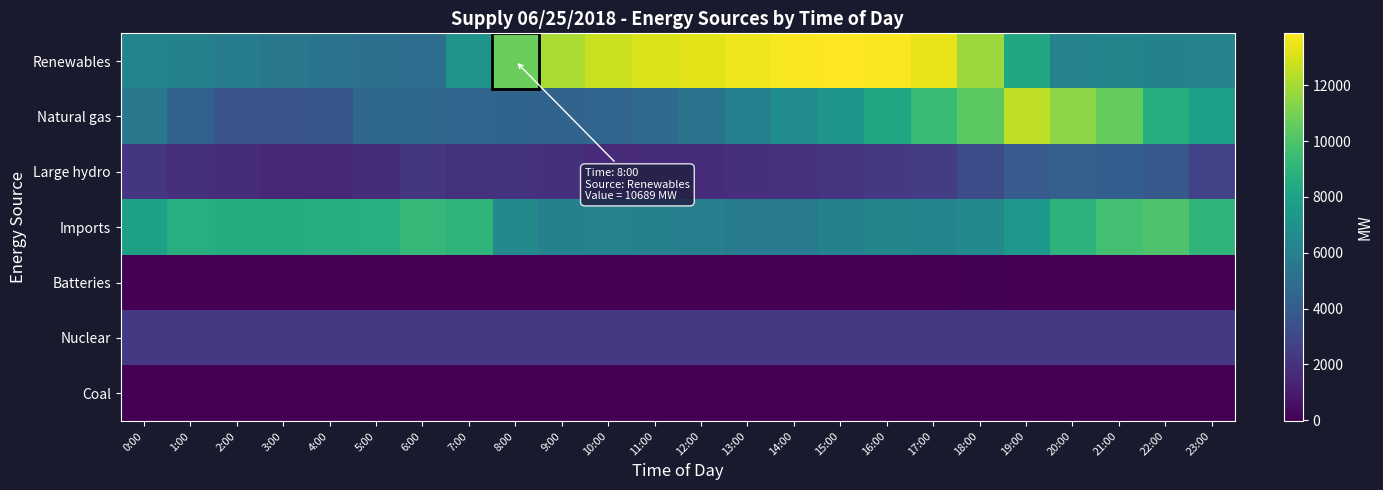

What is the greatest value displayed?

13864